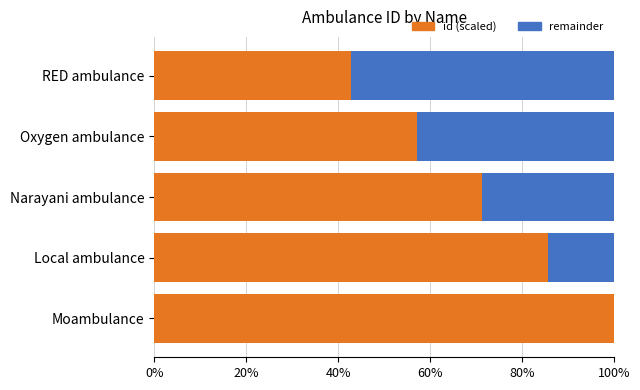

What value does the id (scaled) series have at Oxygen ambulance?

57.1